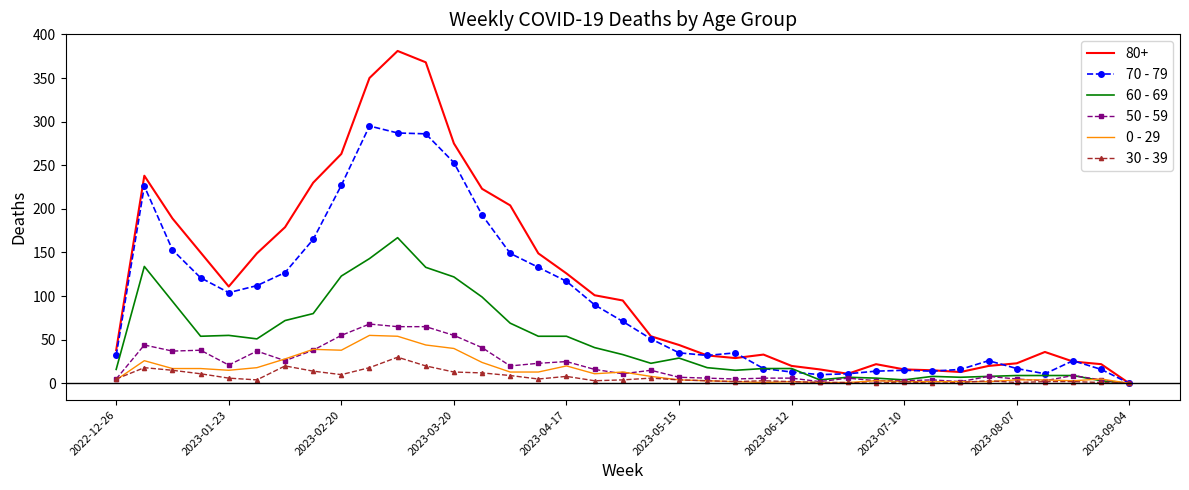

Which series has the largest range (max minus min)?

80+